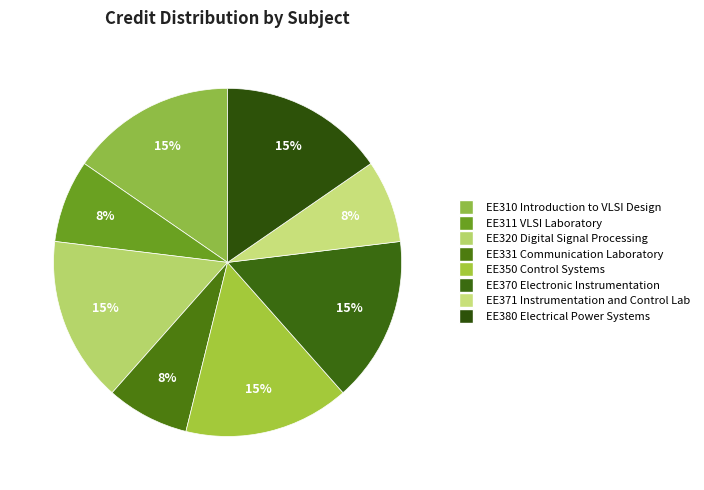

Count the number of slices in the pie.

8